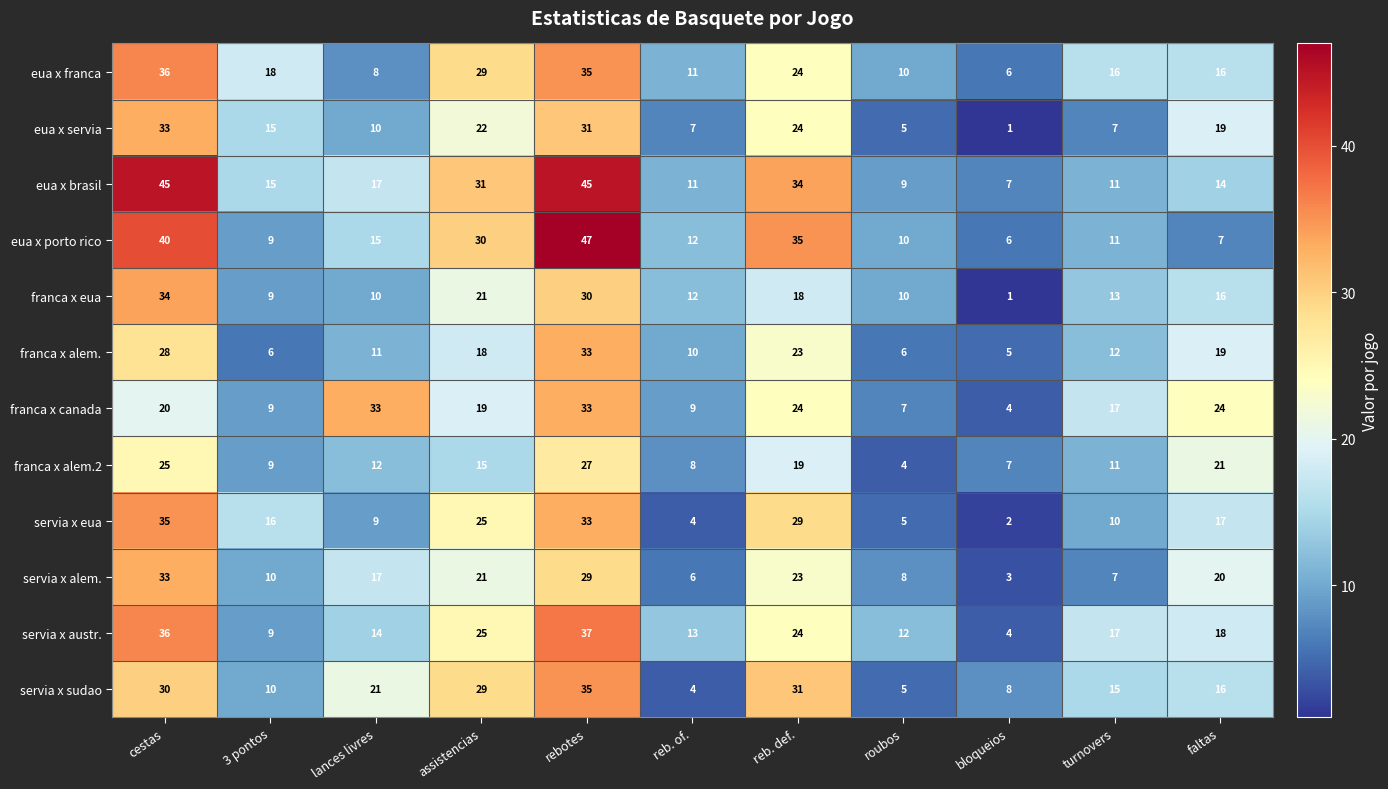

What is the difference between the highest and lowest values at roubos?

8